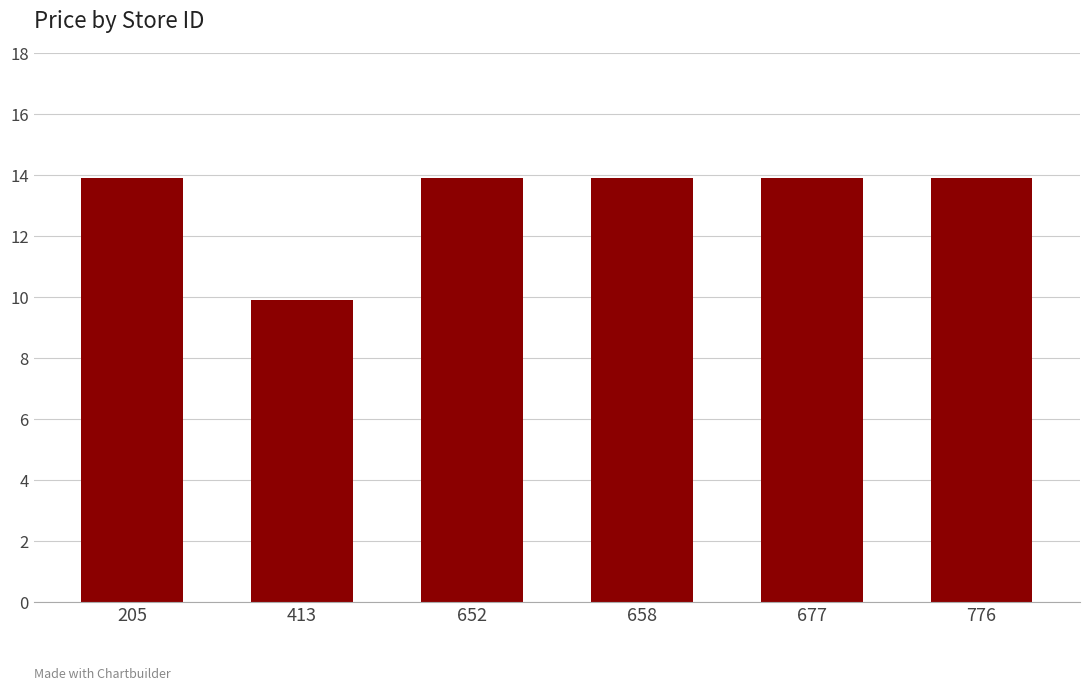

Reading left to right, transcribe all the data shown in this chart.

205=13.9	413=9.9	652=13.9	658=13.9	677=13.9	776=13.9